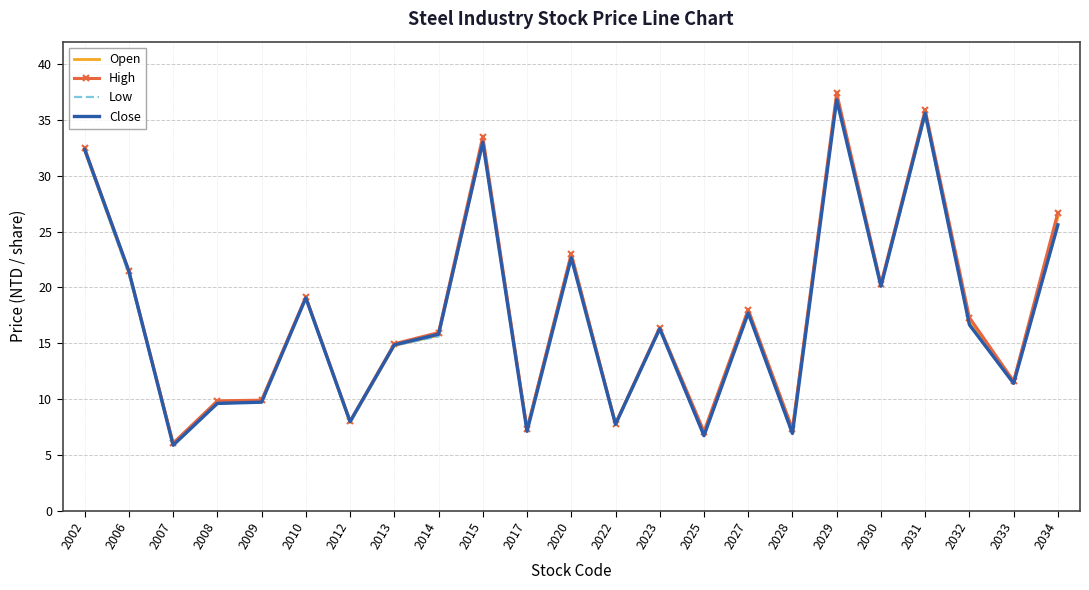

Which series has the largest range (max minus min)?

High